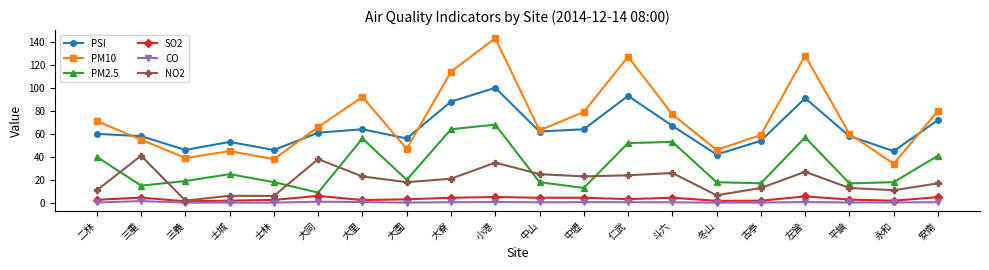

Is it true that PM10 equals 77.0 at 斗六?

True